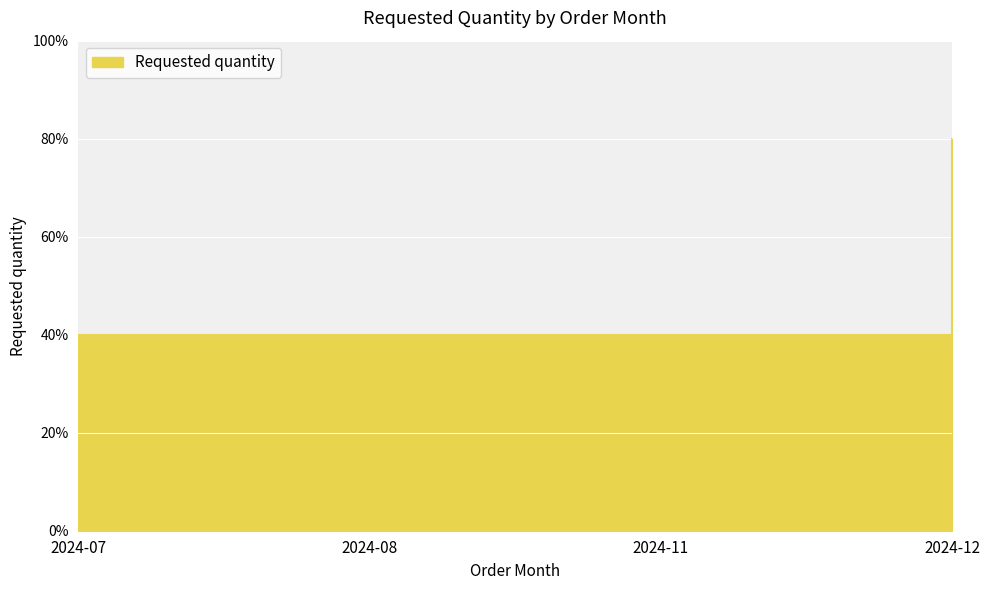

Is it true that the value at 2024-11 is 2?

True